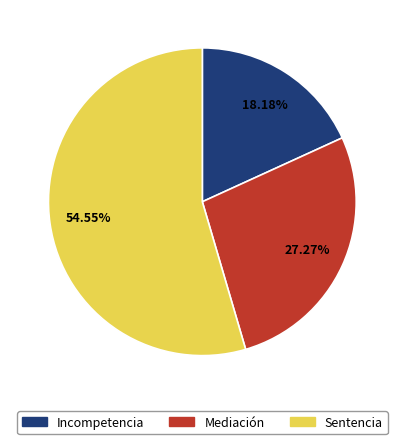

Is the sum of Incompetencia and Sentencia greater than half?

Yes